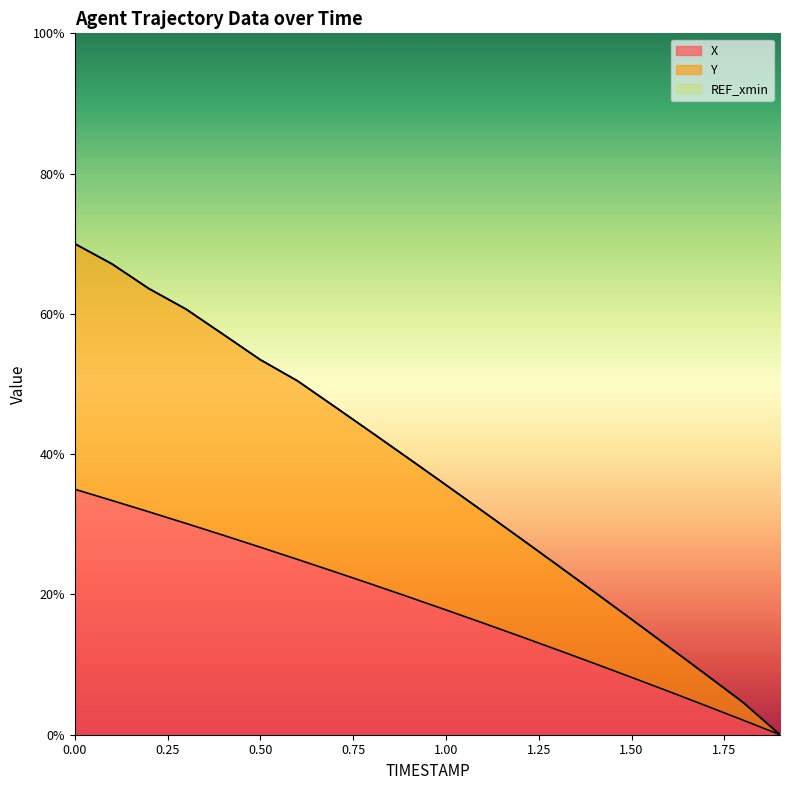

True or false: Y has more than 2 points higher than both neighbors.

False